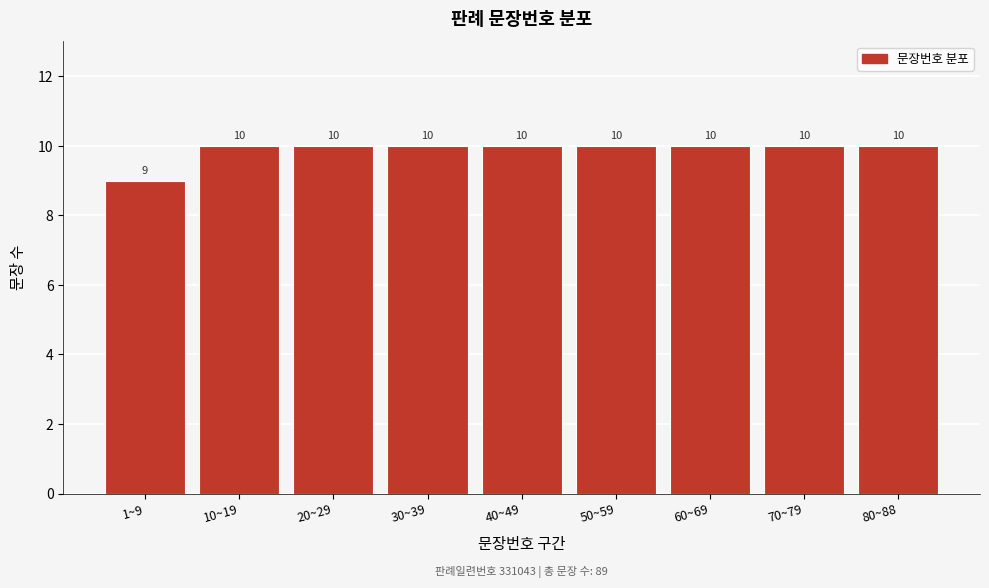

Reading left to right, what are all the values shown in this chart?

1~9=9	10~19=10	20~29=10	30~39=10	40~49=10	50~59=10	60~69=10	70~79=10	80~88=10